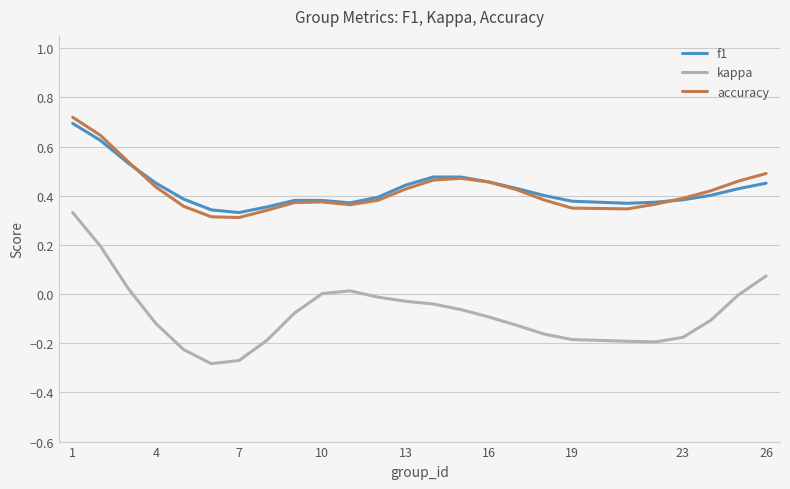

Which series has the widest spread of values?

kappa